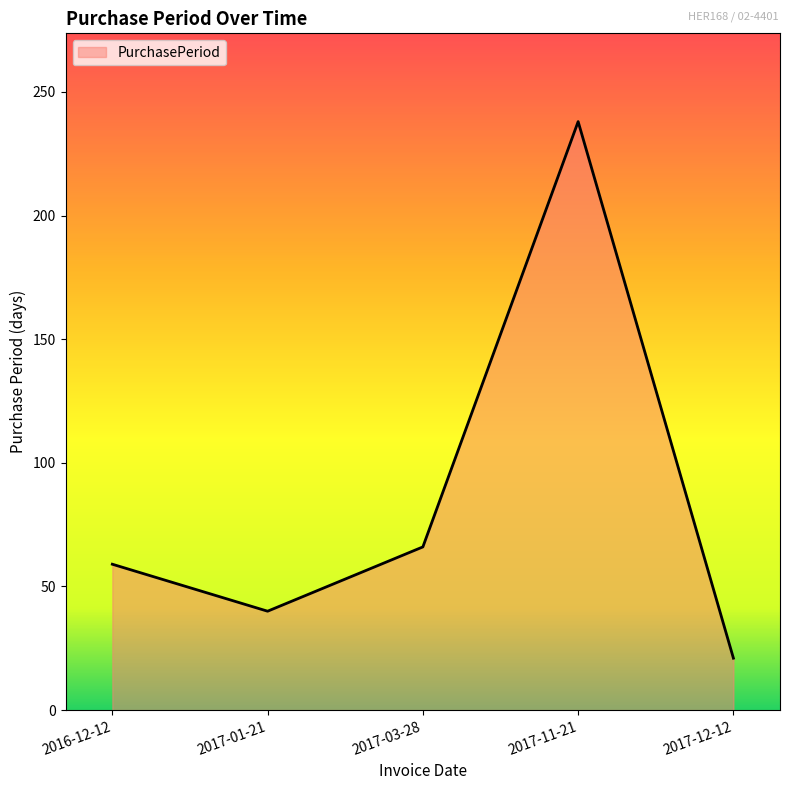

Which category has the highest value across all series?

2017-11-21